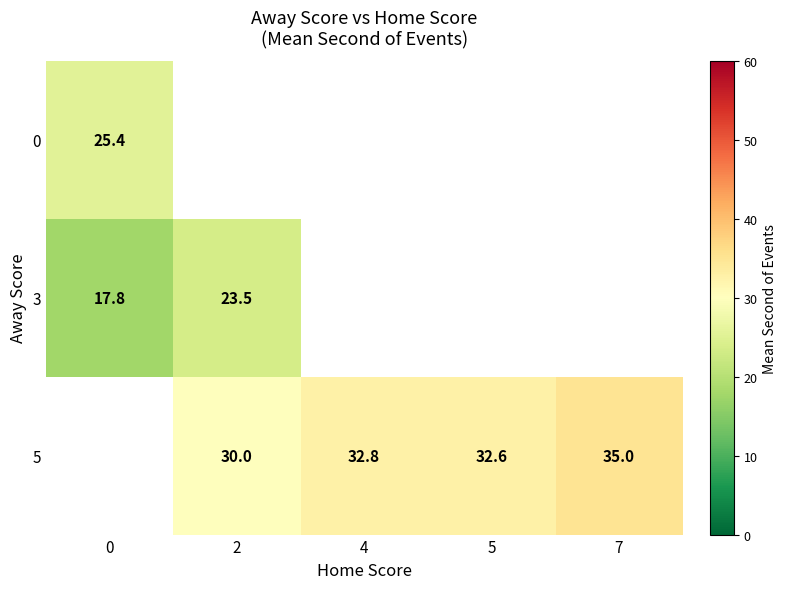

The 0 series shows 9.4 at 0. True or false?

False